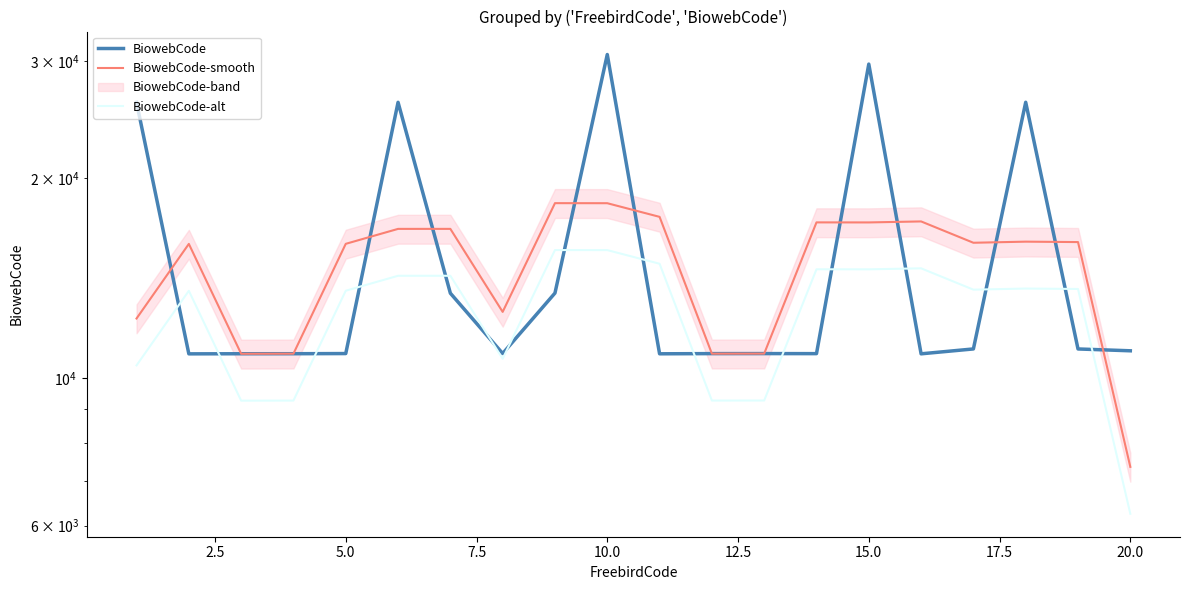

Does the chart display data point markers on the line(s)?

No